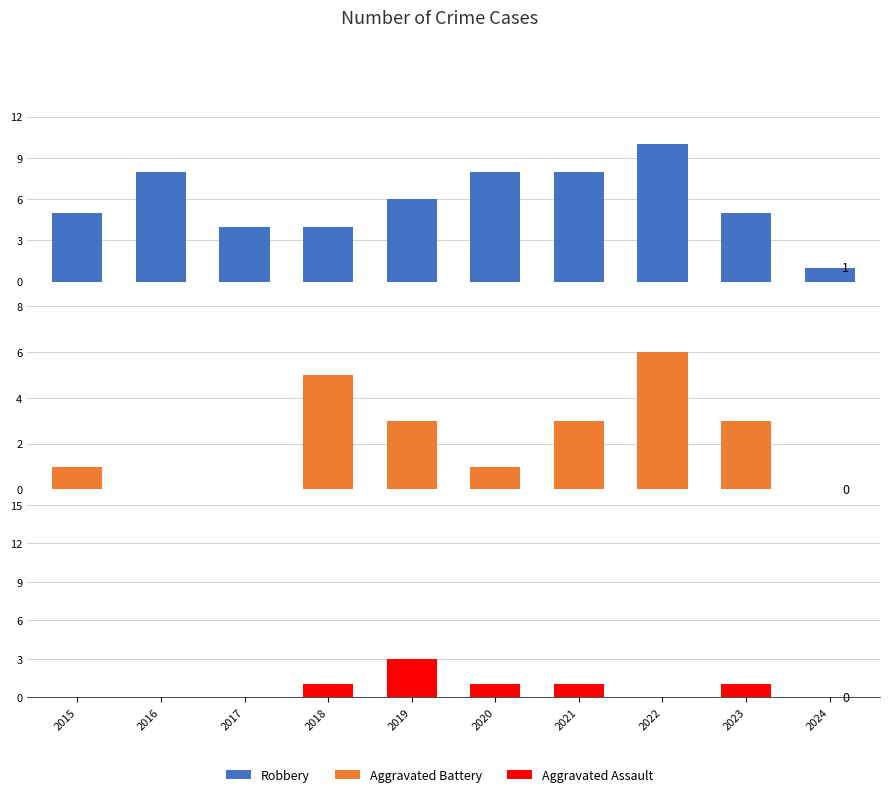

What is the sum of all Aggravated Assault values?

7